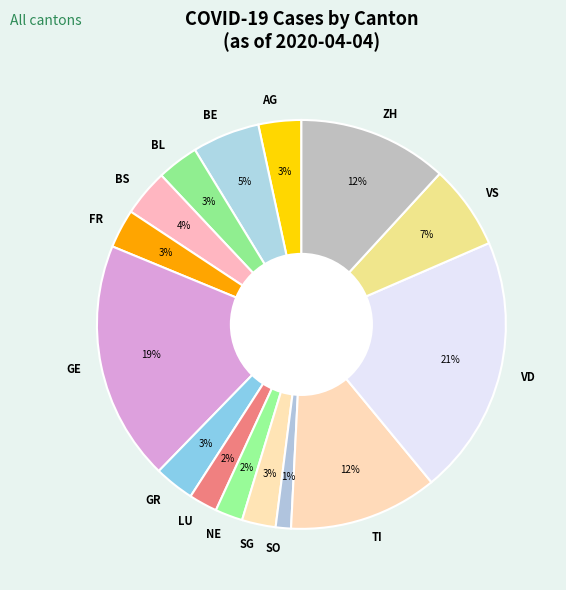

How many segments does this pie chart have?

15